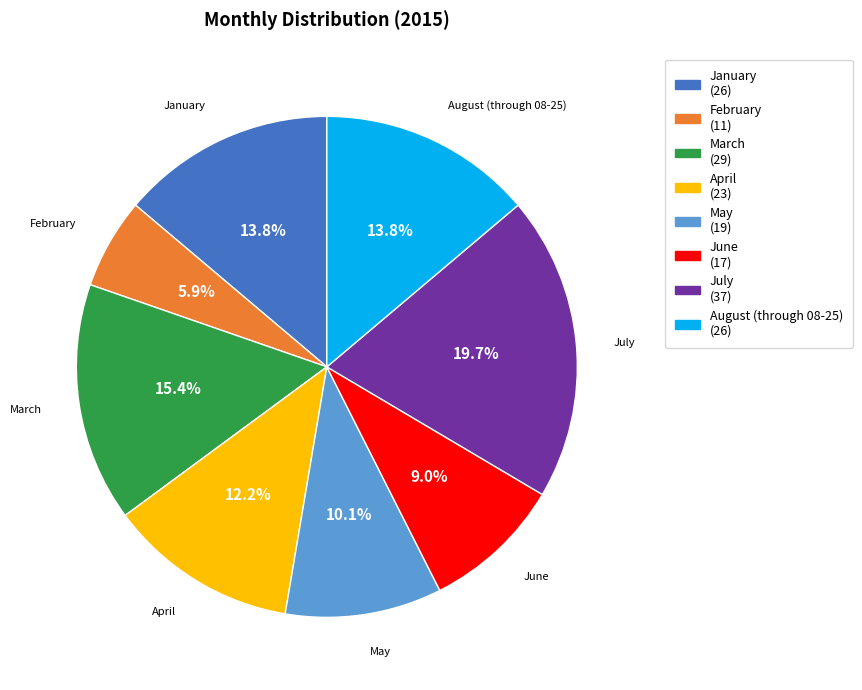

True or false: April accounts for 25% of the total.

False